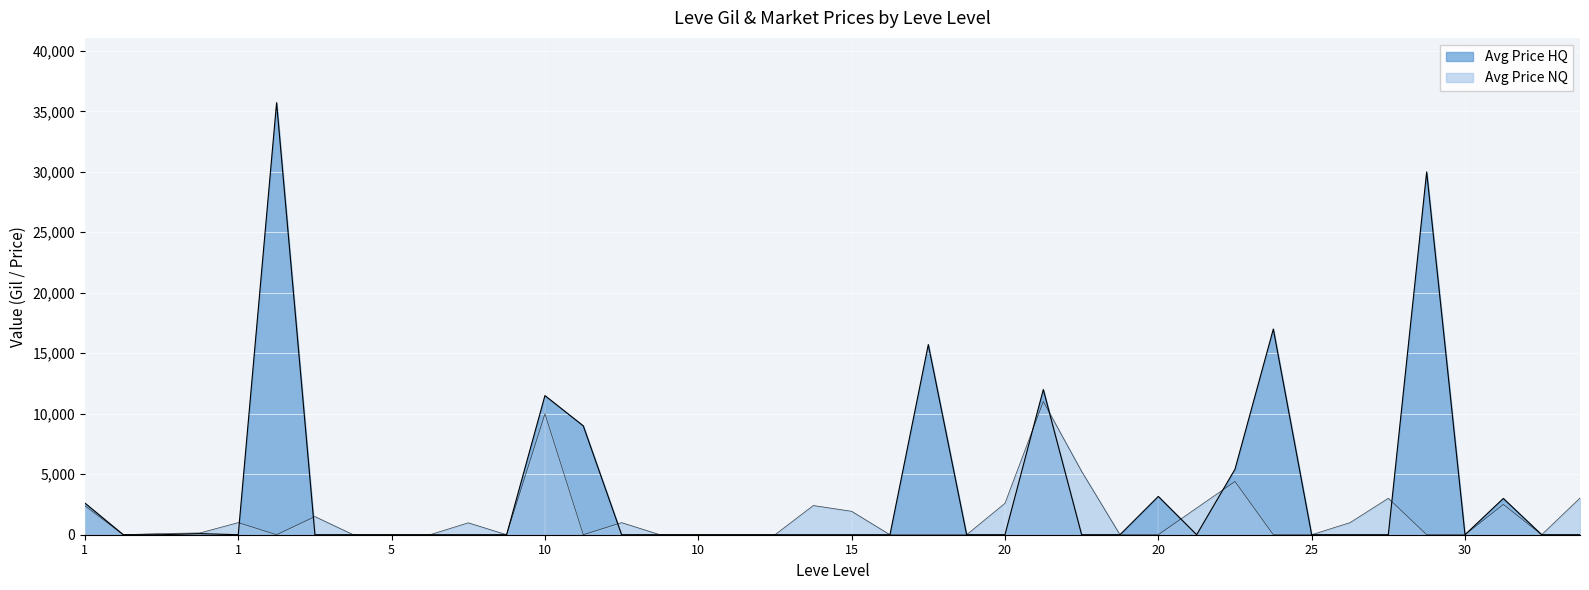

Is the value of Avg Price NQ at 1 greater than the value of Avg Price HQ at 30?

Yes